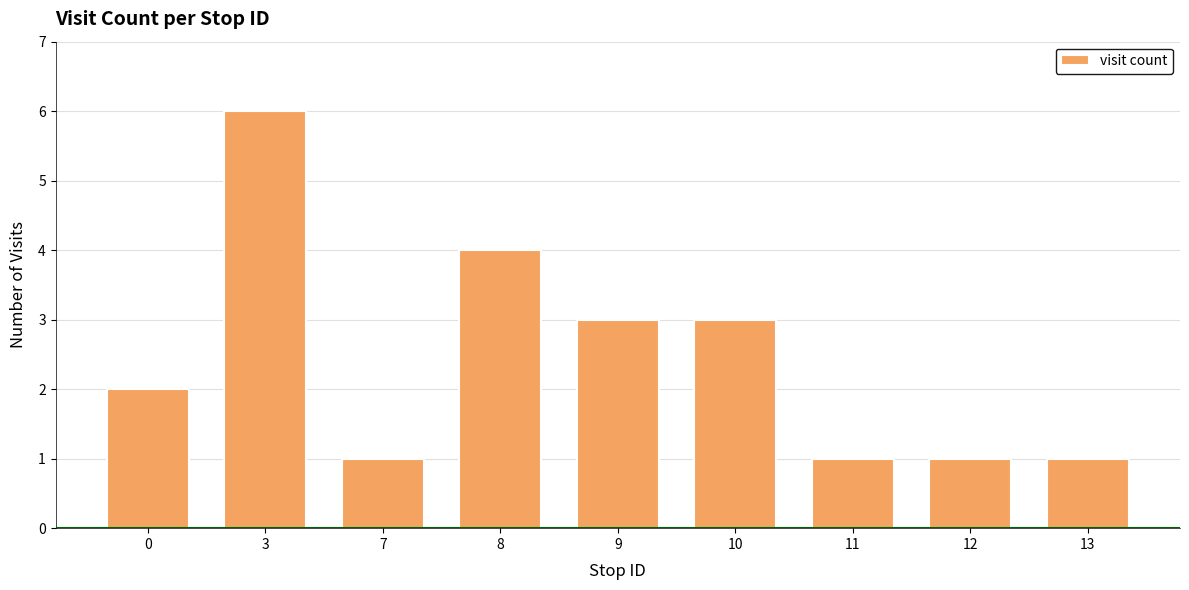

What is the value of the 7th bar from the left?

1